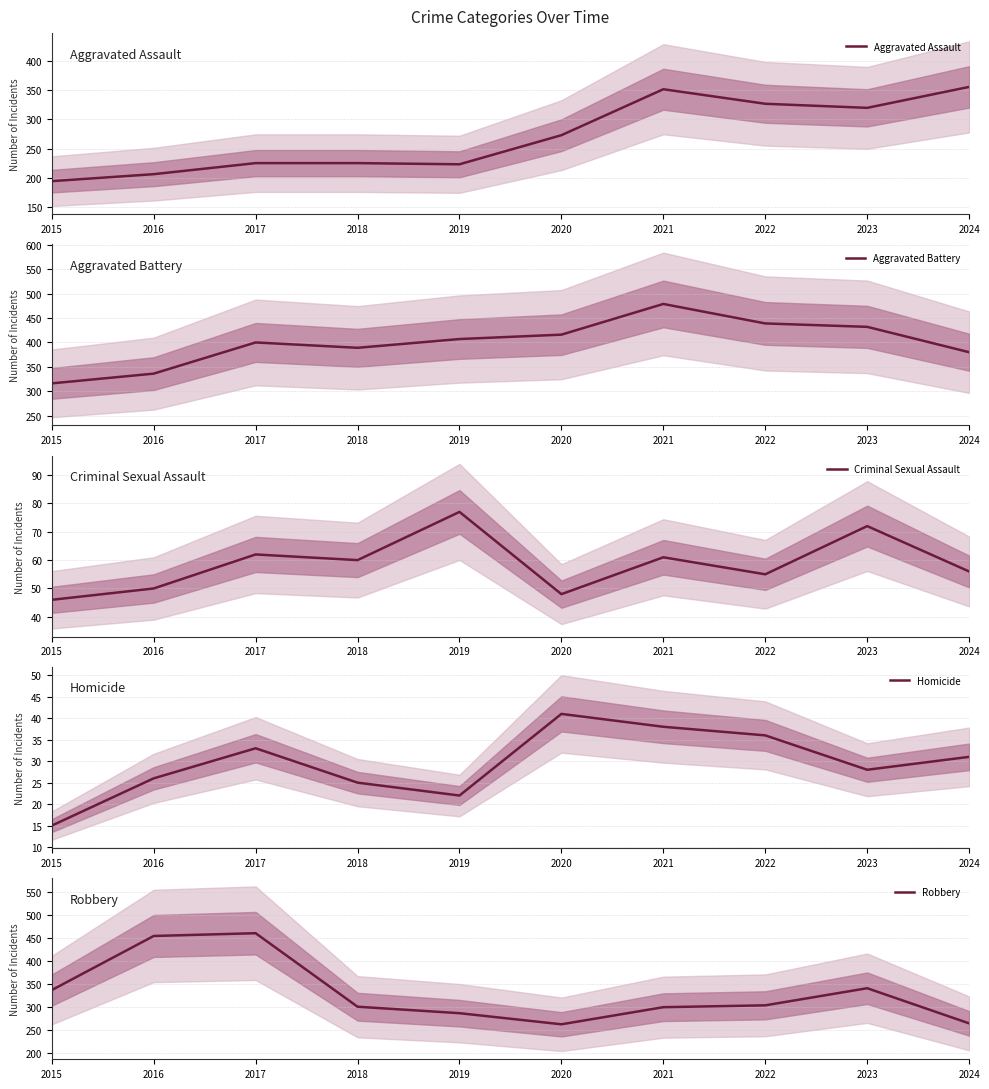

Which series has the largest range (max minus min)?

Robbery